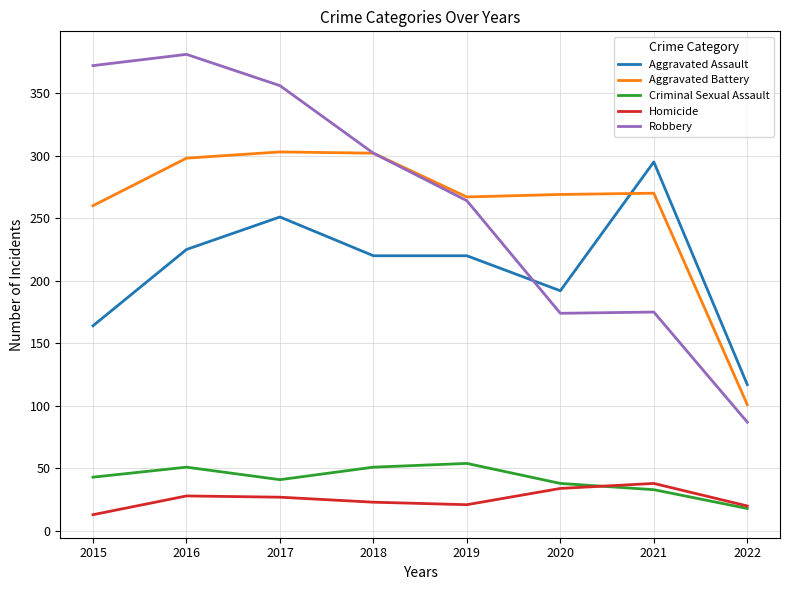

What is the highest value of the Robbery series?

381